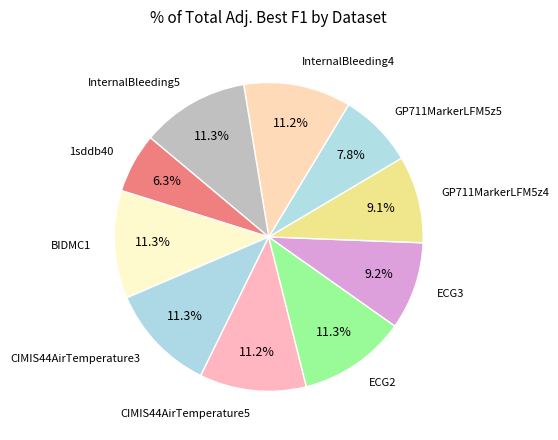

Count the number of slices in the pie.

10